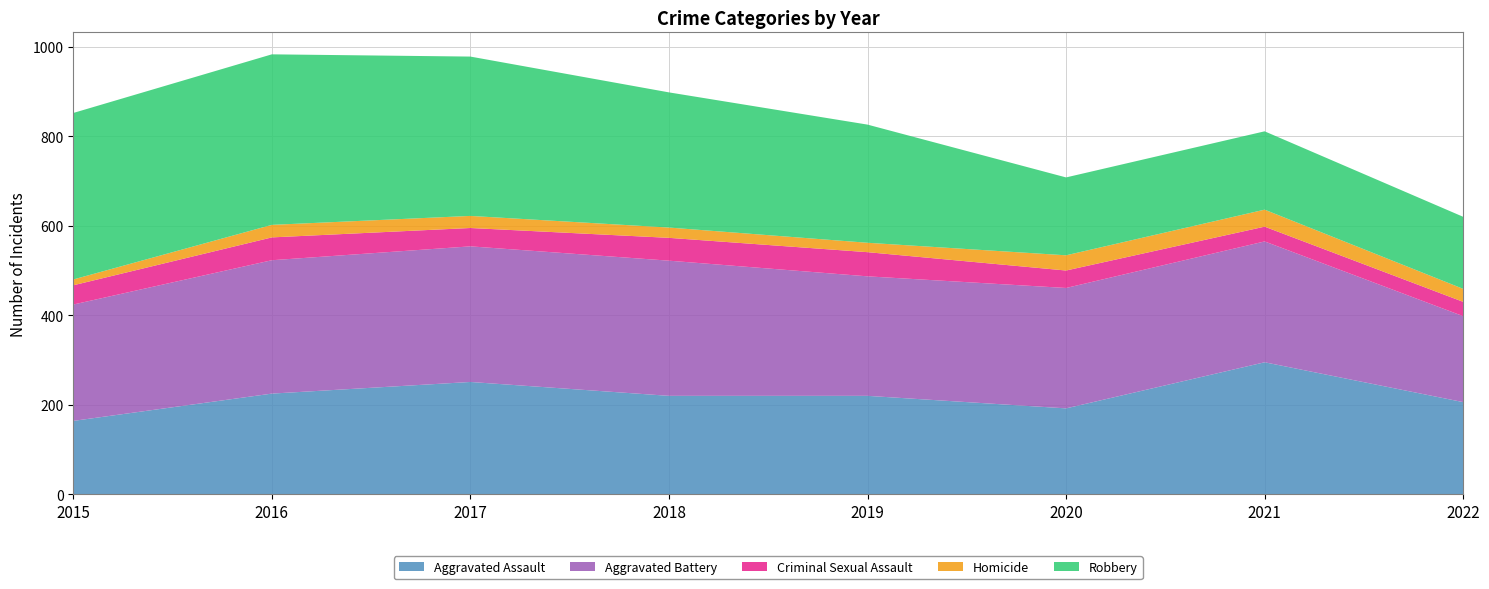

Reading left to right, what are all the values shown in this chart?

Aggravated Assault: 164	225	251	220	220	192	295	206
Aggravated Battery: 260	298	303	302	267	269	270	192
Criminal Sexual Assault: 43	51	41	51	54	39	33	32
Homicide: 13	28	27	23	21	34	38	29
Robbery: 372	381	356	302	264	174	175	161